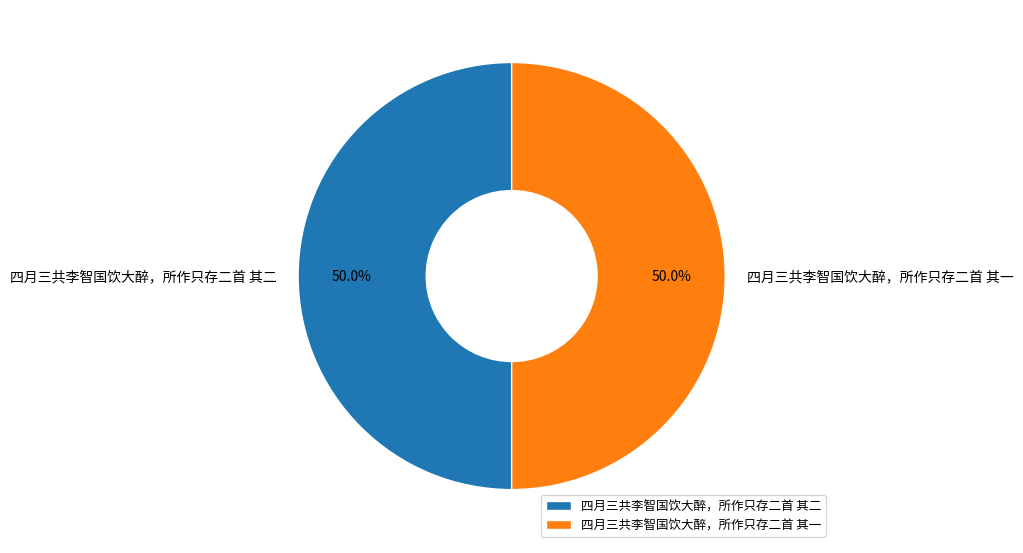

To the nearest percent, what is the combined percentage of 四月三共李智国饮大醉，所作只存二首 其一 and 四月三共李智国饮大醉，所作只存二首 其二?

100%